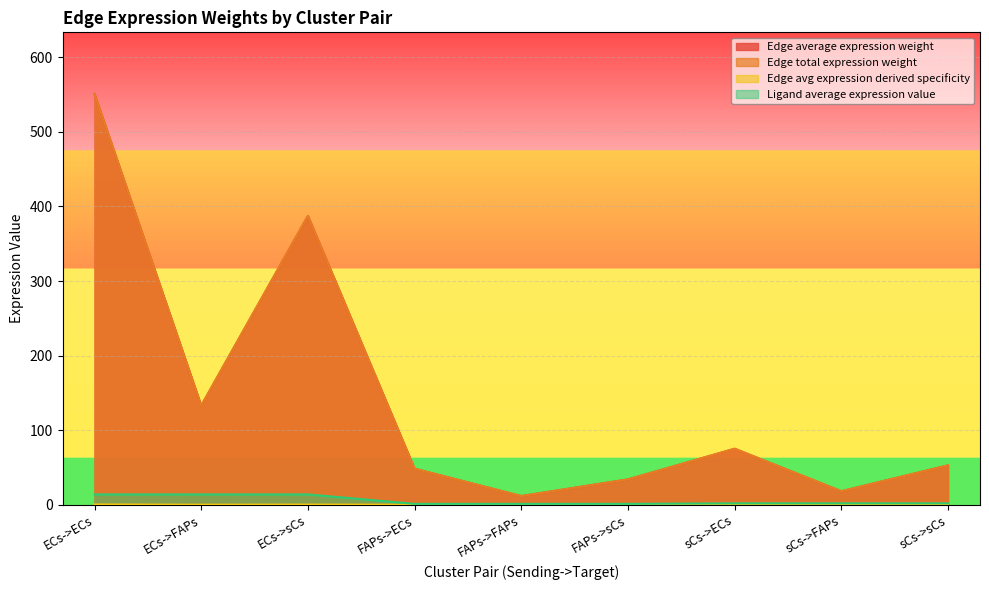

What is the greatest value displayed?

550.9